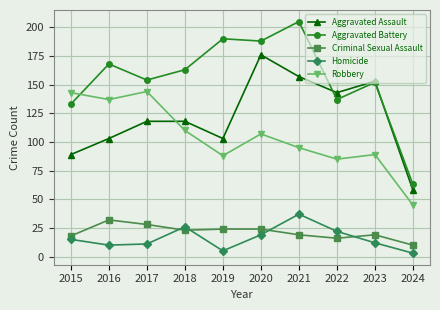

In Aggravated Battery, how many points are lower than both neighbors (excluding endpoints)?

3